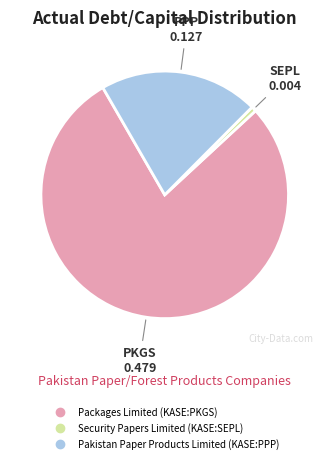

Which slice represents more than half of the pie?

Packages Limited (KASE:PKGS)